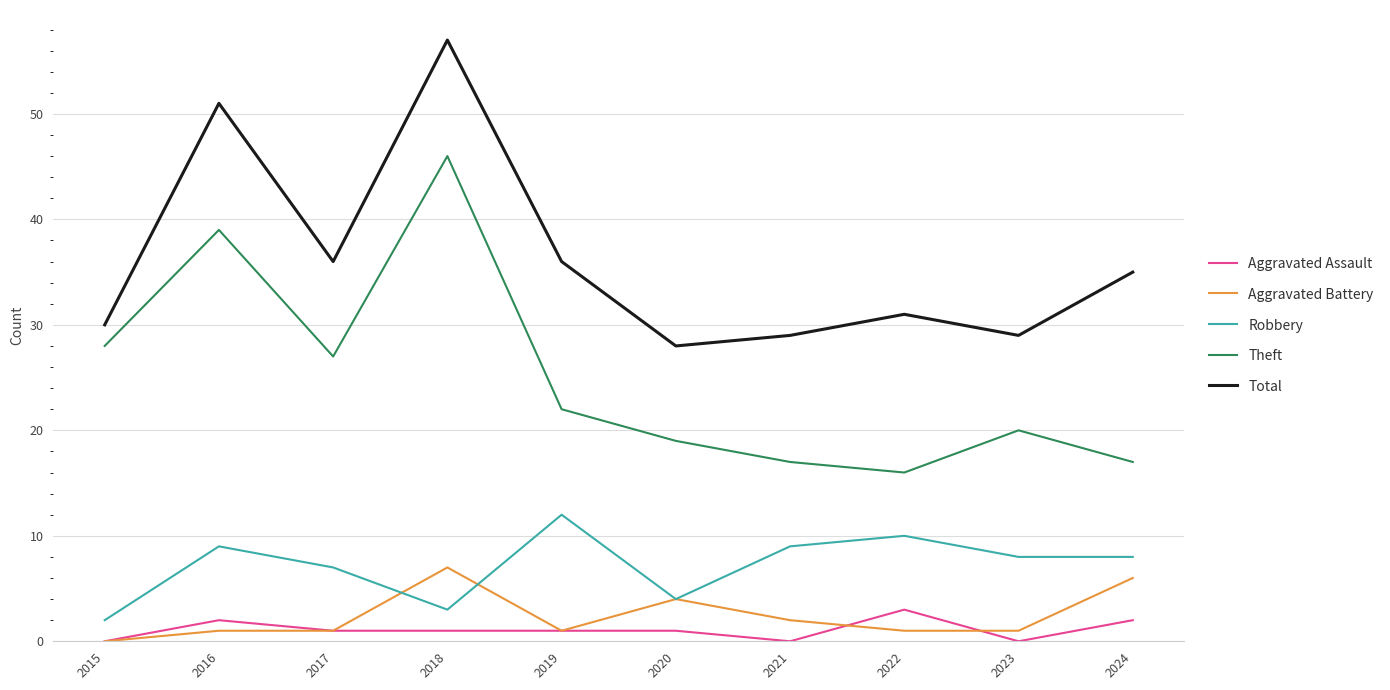

How many lines are shown in the chart?

5